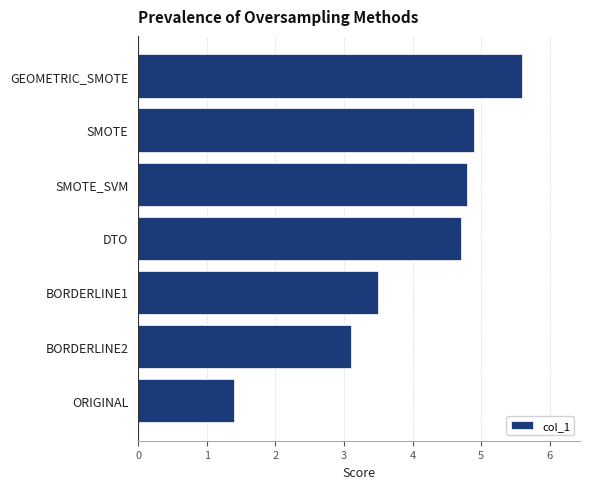

What is the sum of all values?

28.0